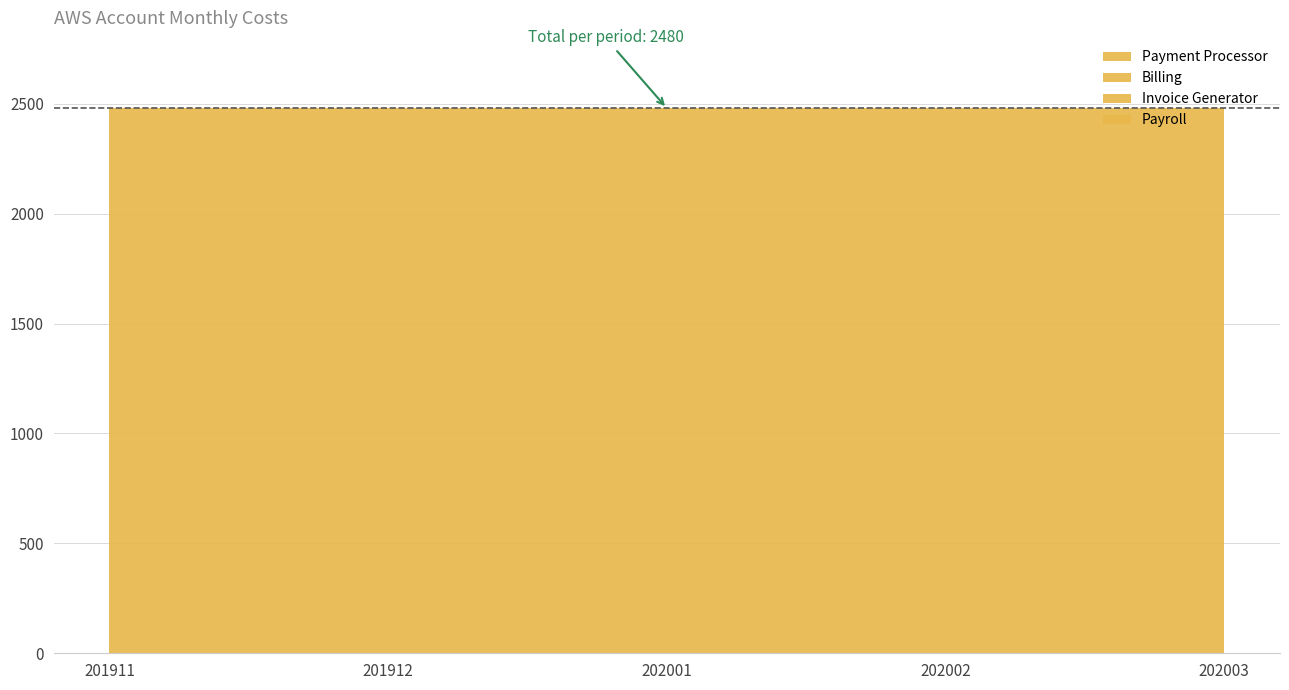

Reading left to right, extract all data points from this chart.

Payment Processor: 180	180	180	180	180
Billing: 200	200	200	200	200
Invoice Generator: 2000	2000	2000	2000	2000
Payroll: 100	100	100	100	100